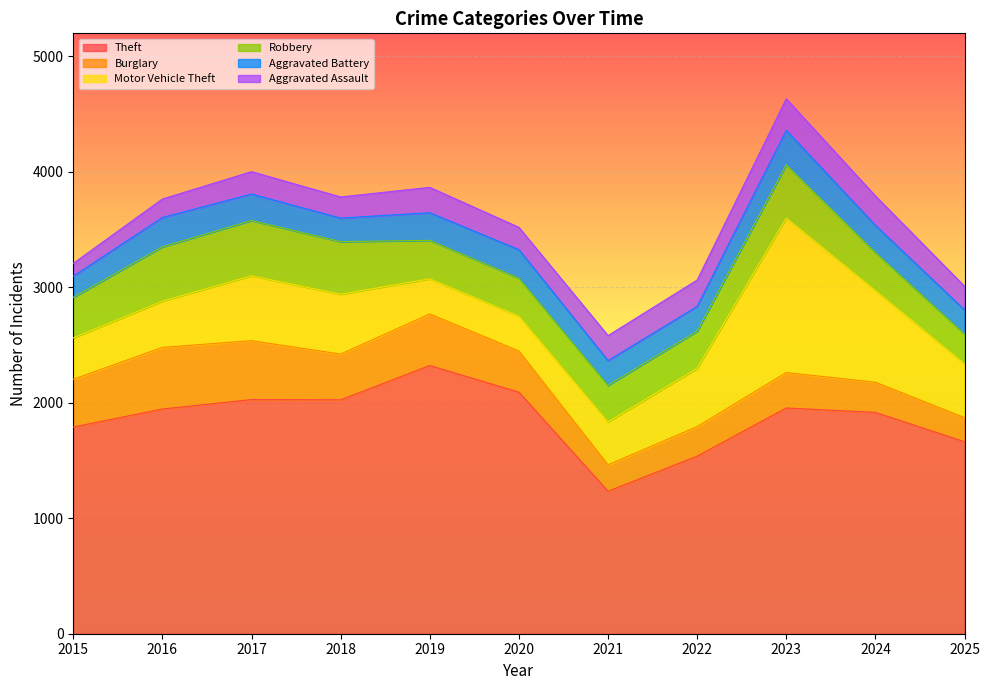

What is the average value of the Robbery series?

373